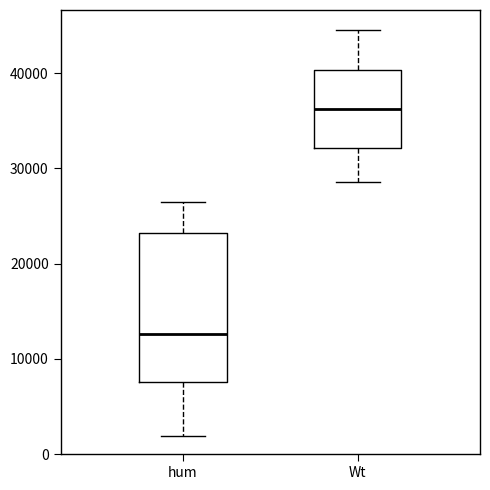

Where does the upper whisker of the box for Wt end on the y-axis? The values are not printed on the chart, so give them approximately, as read against the axis.

45000